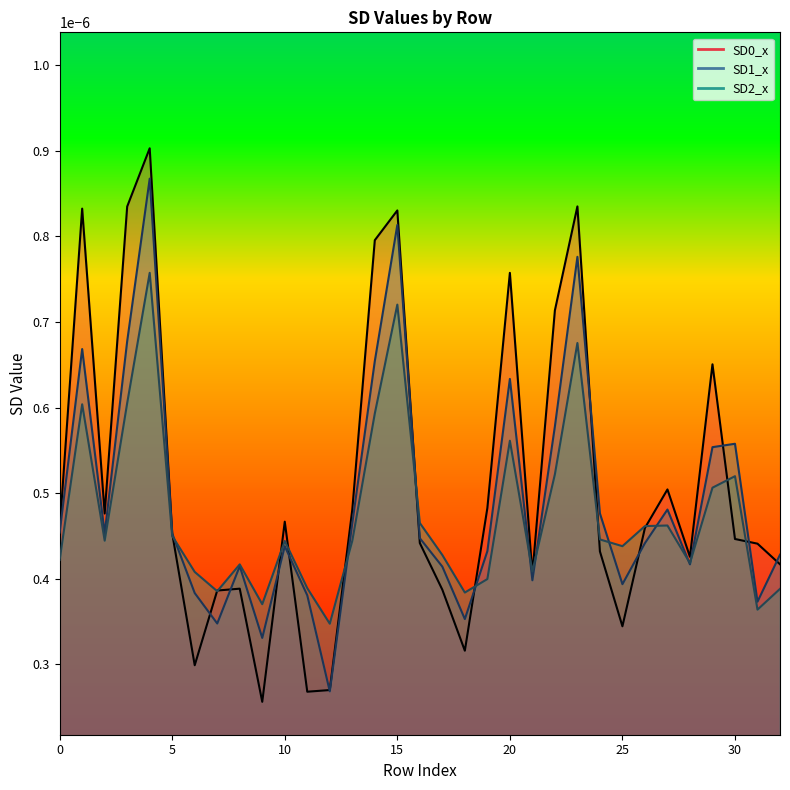

Where is the first local maximum for SD1_x?

1